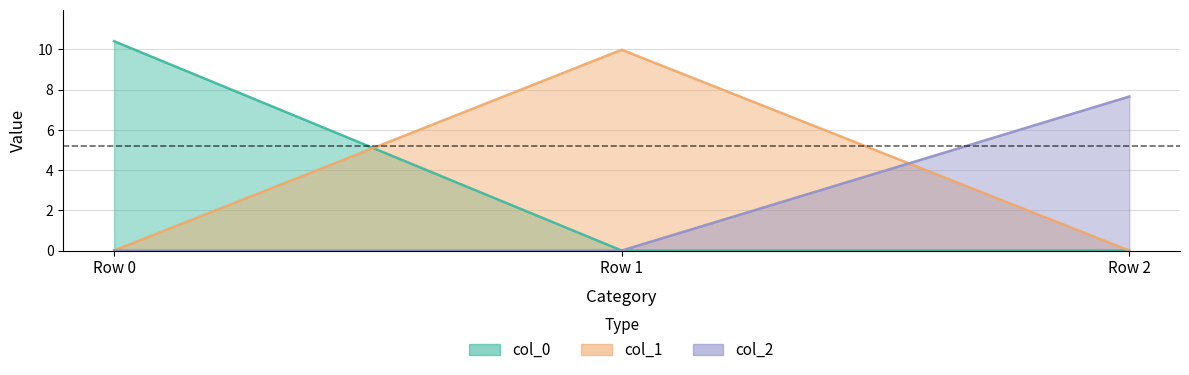

Which has a higher value, Row 0 or Row 1?

Row 0